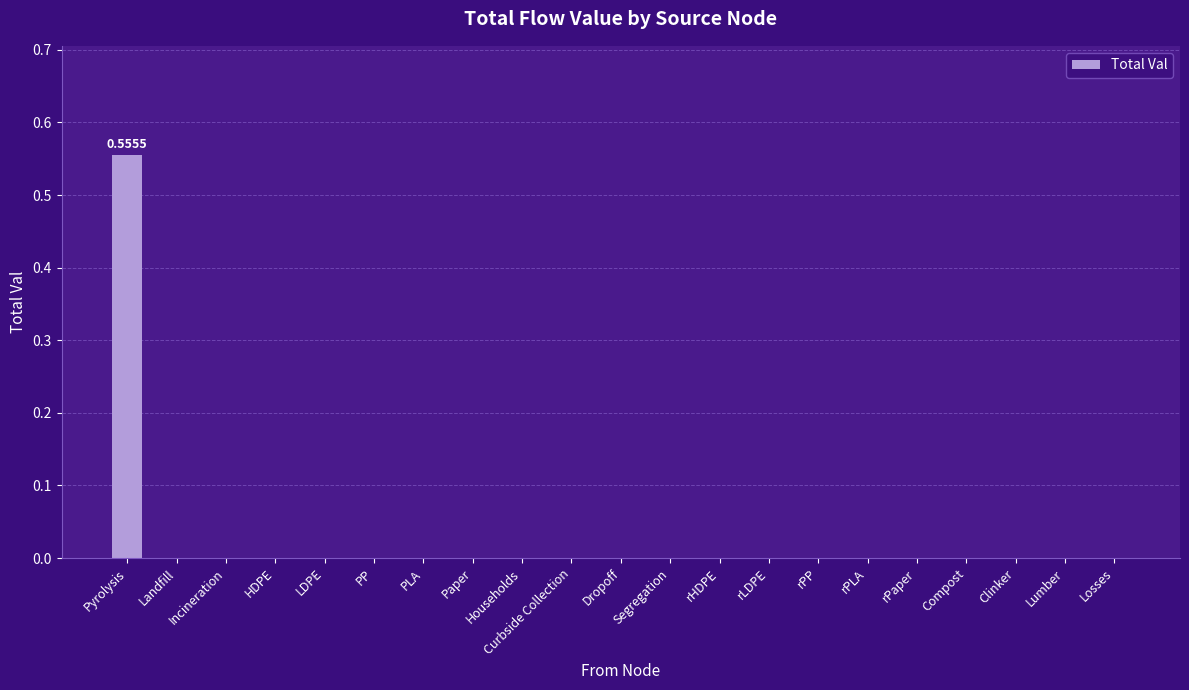

Which label corresponds to the largest value in the chart?

Pyrolysis